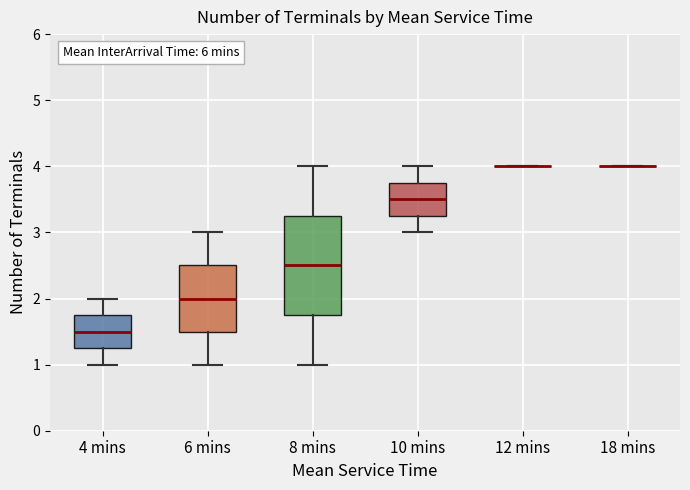

Where is the upper edge of the box for 10 mins on the y-axis? The values are not printed on the chart, so give them approximately, as read against the axis.

3.8